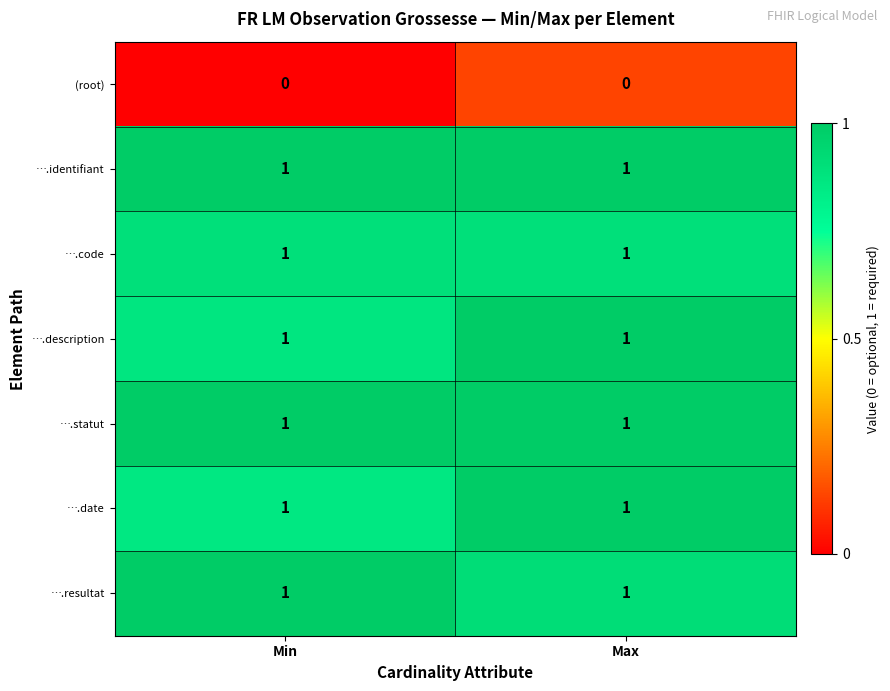

Is the value of ….date at Max greater than the value of (root) at Min?

Yes